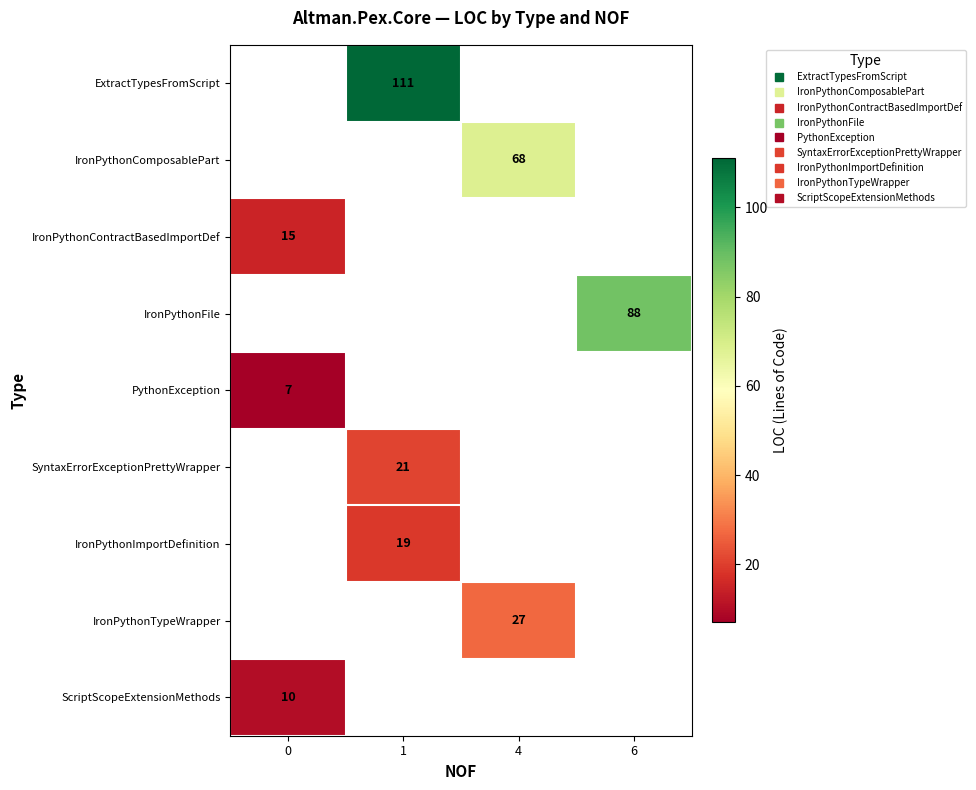

Read the row_7 value at 4.

27.0